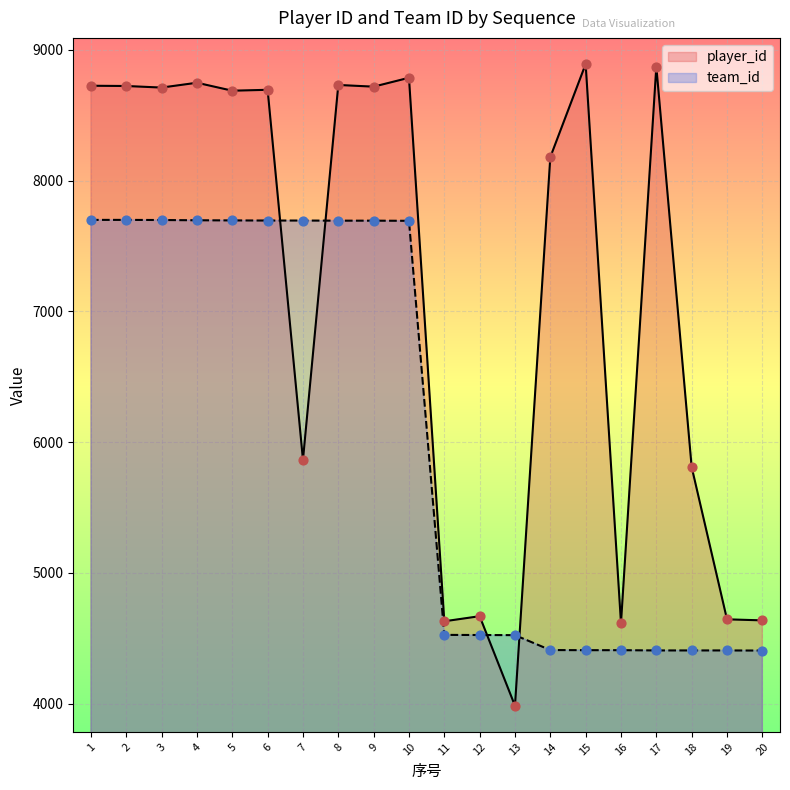

Which series reaches the minimum Y coordinate?

player_id